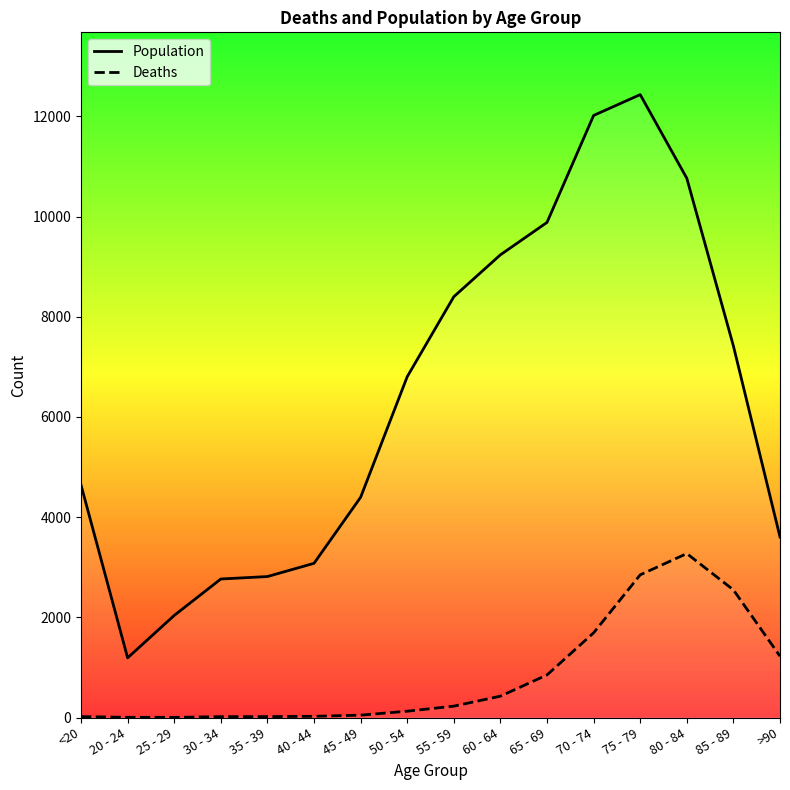

How many series are shown in this chart?

2